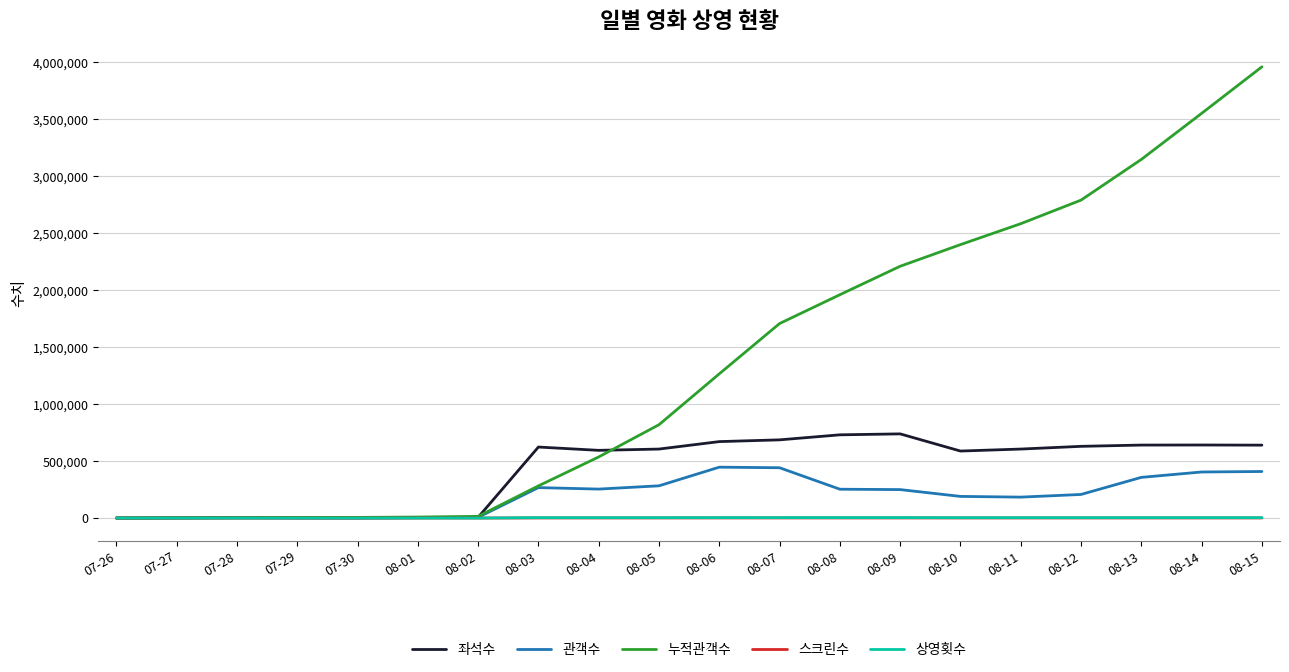

How many series are shown in this chart?

5